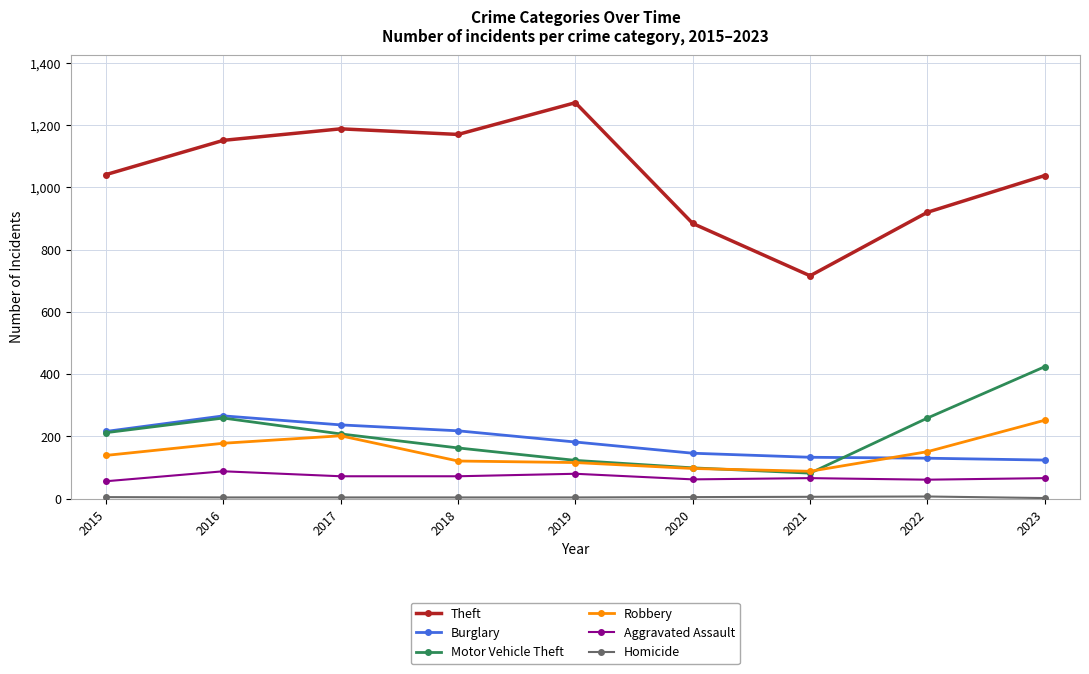

After their last crossing, which series has the higher values: Burglary or Motor Vehicle Theft?

Motor Vehicle Theft